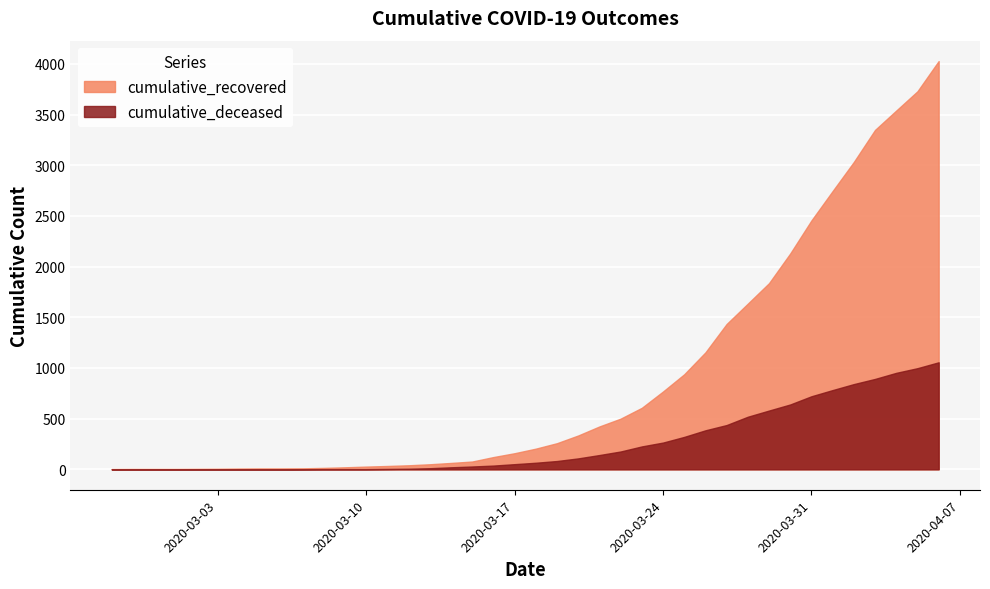

What is the sum of all cumulative_deceased values?

10349